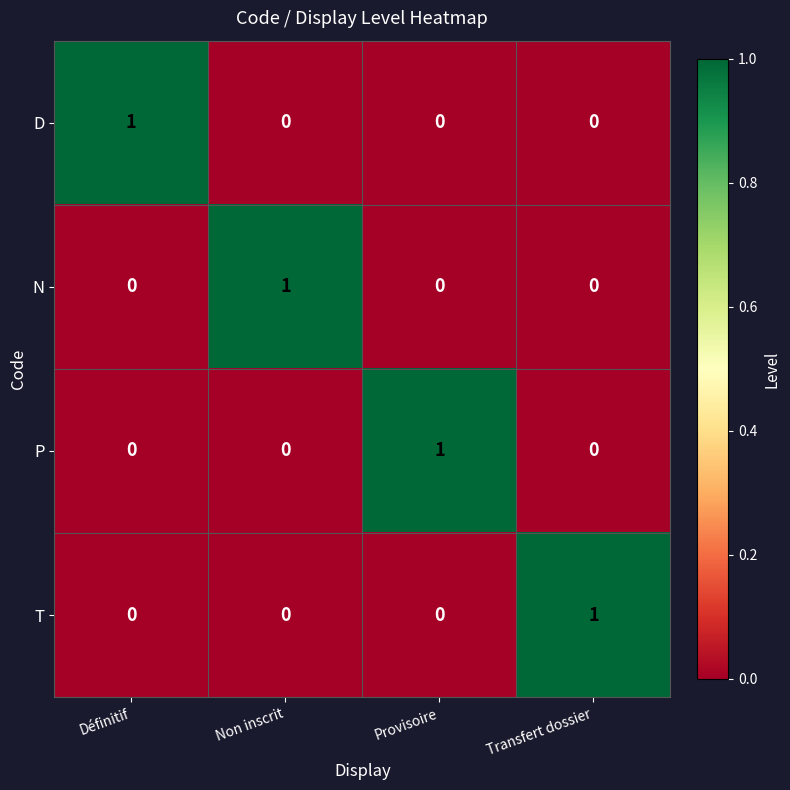

Which category has the highest value in the N series?

Non inscrit